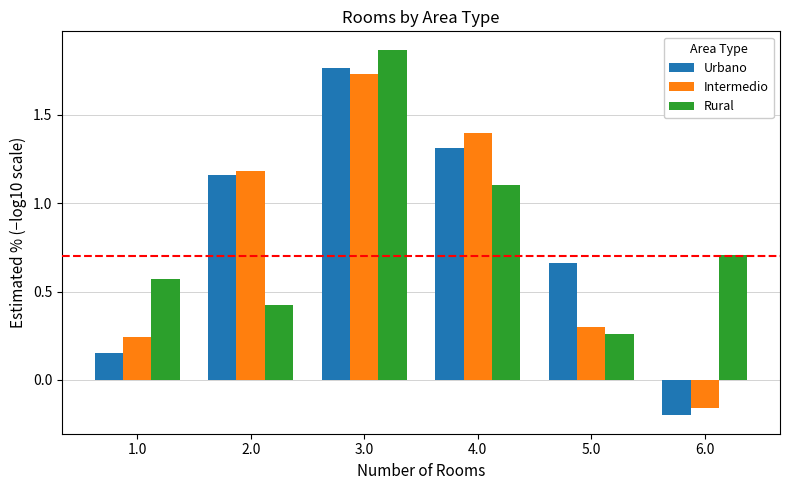

Where is Intermedio nearest to the value 0?

6.0